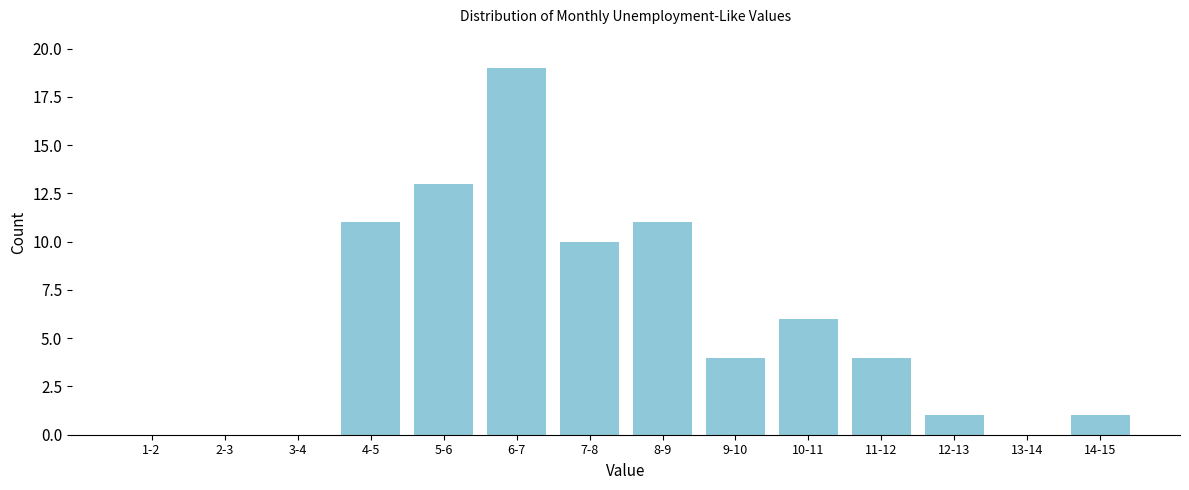

Reading right to left, extract all data points from this chart.

14-15=1	13-14=0	12-13=1	11-12=4	10-11=6	9-10=4	8-9=11	7-8=10	6-7=19	5-6=13	4-5=11	3-4=0	2-3=0	1-2=0